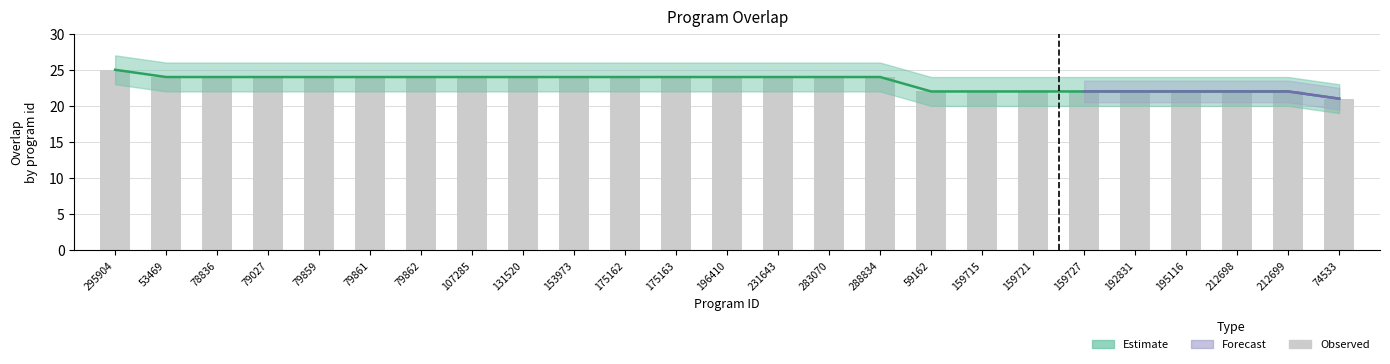

Reading left to right, what are all the values shown in this chart?

overlap: 25	24	24	24	24	24	24	24	24	24	24	24	24	24	24	24	22	22	22	22	22	22	22	22	21
overlap_upper: 25	24	24	24	24	24	24	24	24	24	24	24	24	24	24	24	22	22	22	22	22	22	22	22	21